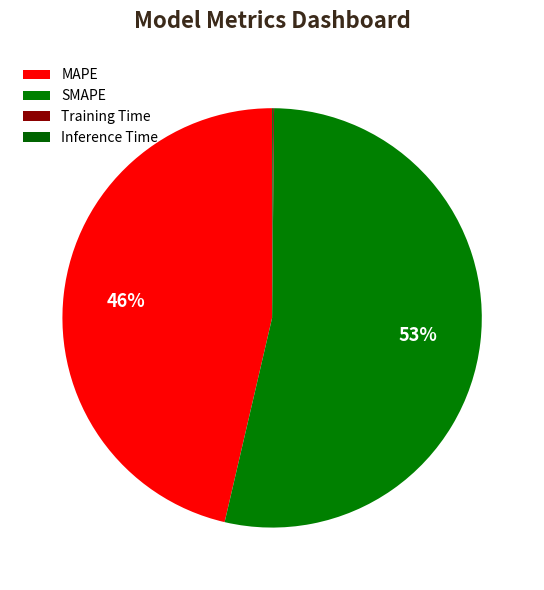

To the nearest percent, what is the difference between the SMAPE and Inference Time slice percentages?

53%